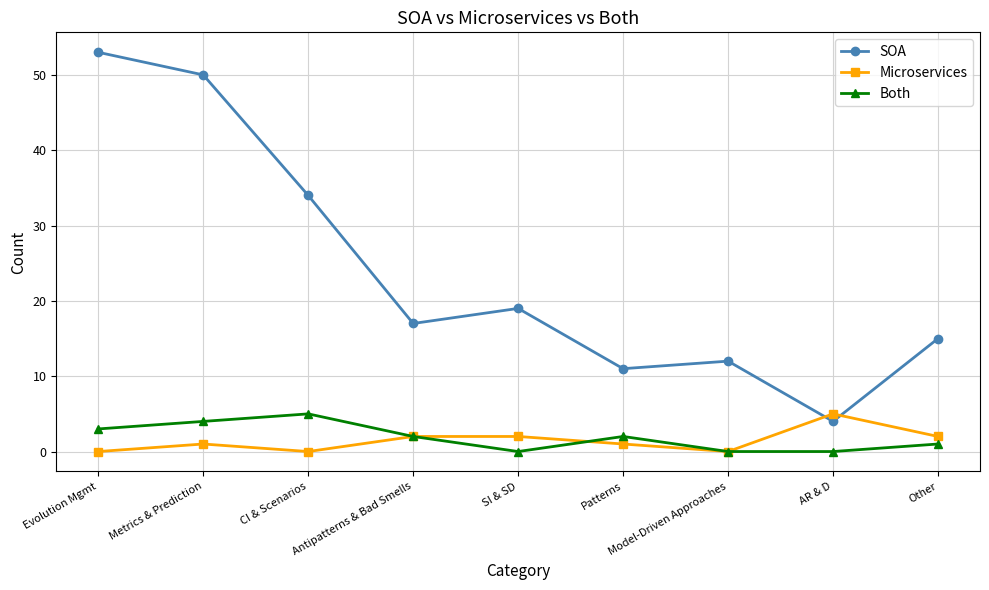

True or false: SOA has more than 1 points higher than both neighbors.

True